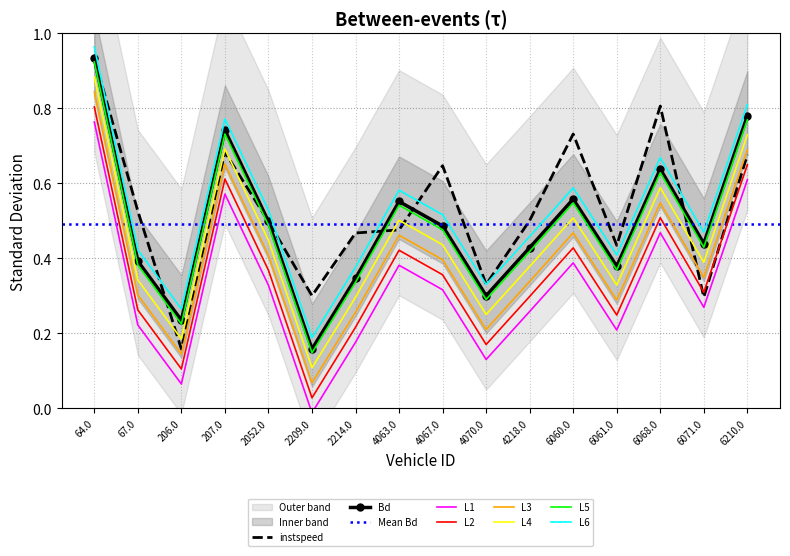

Which series ends up on top after the final intersection of instspeed and Bd?

Bd